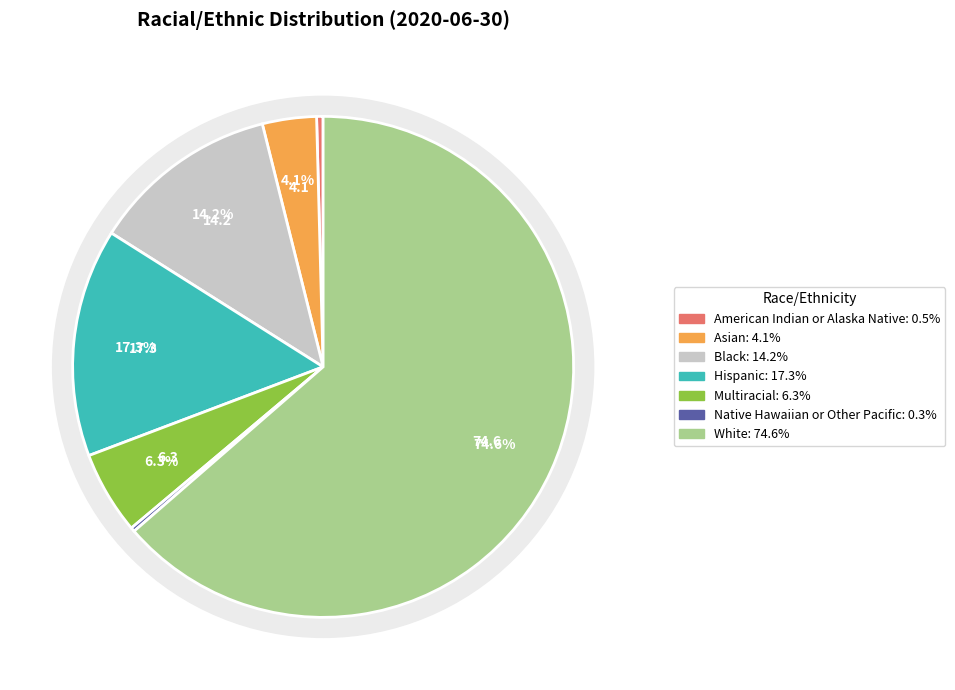

Is it true that Asian is 3% of the pie?

True